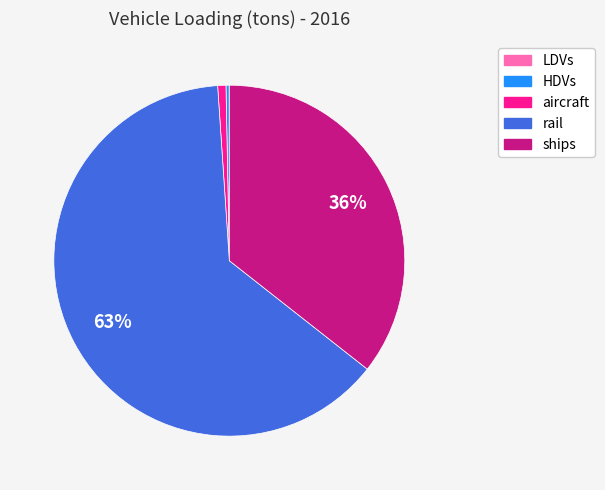

Is there any slice that represents more than half of the pie?

Yes